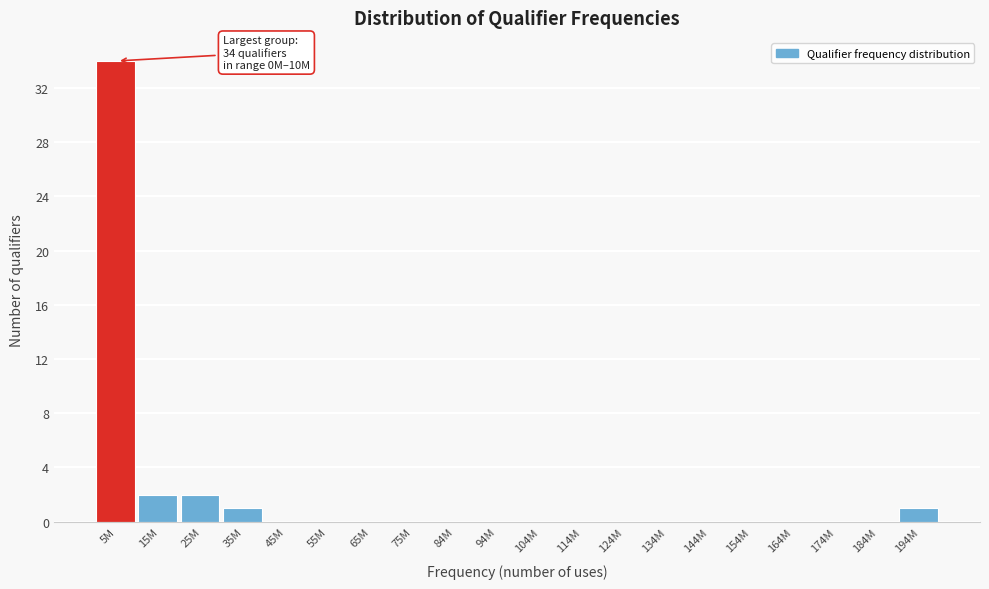

Reading left to right, transcribe all the data shown in this chart.

5M=34	15M=2	25M=2	35M=1	45M=0	55M=0	65M=0	75M=0	84M=0	94M=0	104M=0	114M=0	124M=0	134M=0	144M=0	154M=0	164M=0	174M=0	184M=0	194M=1